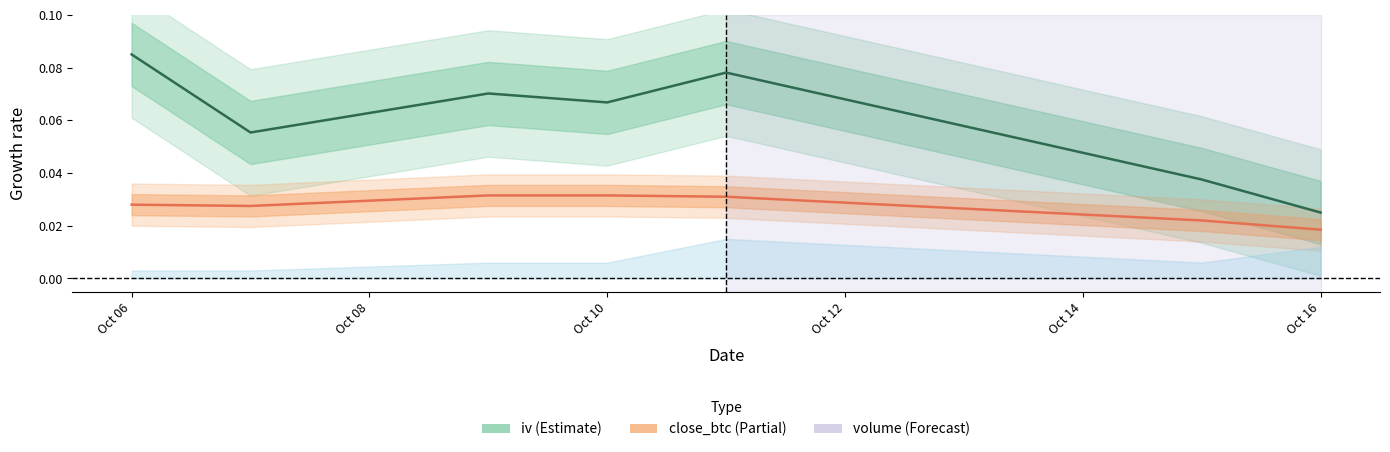

How many lines are shown in the chart?

2